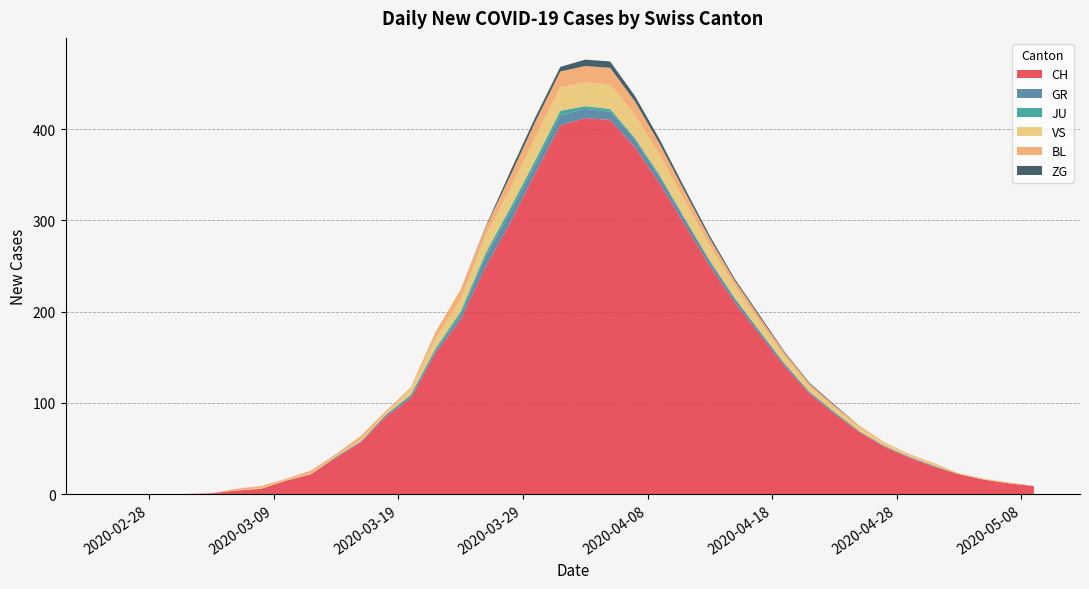

What is the highest value of the CH series?

412